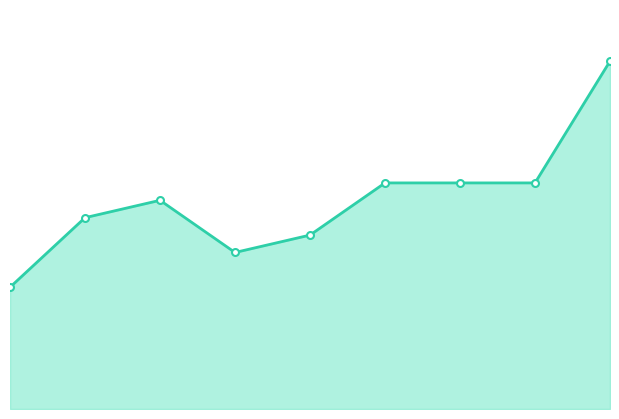

Does the chart display data point markers on the line(s)?

Yes